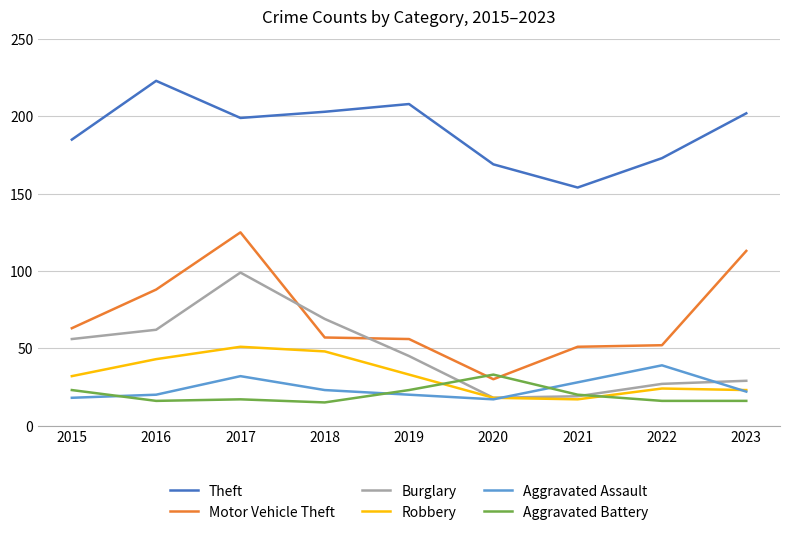

What is the difference between the highest and lowest values at 2023?

186